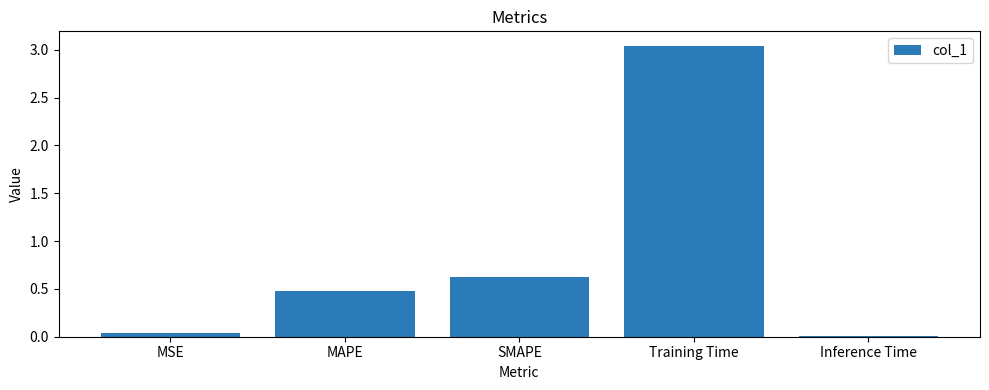

How many bars are there in total?

5